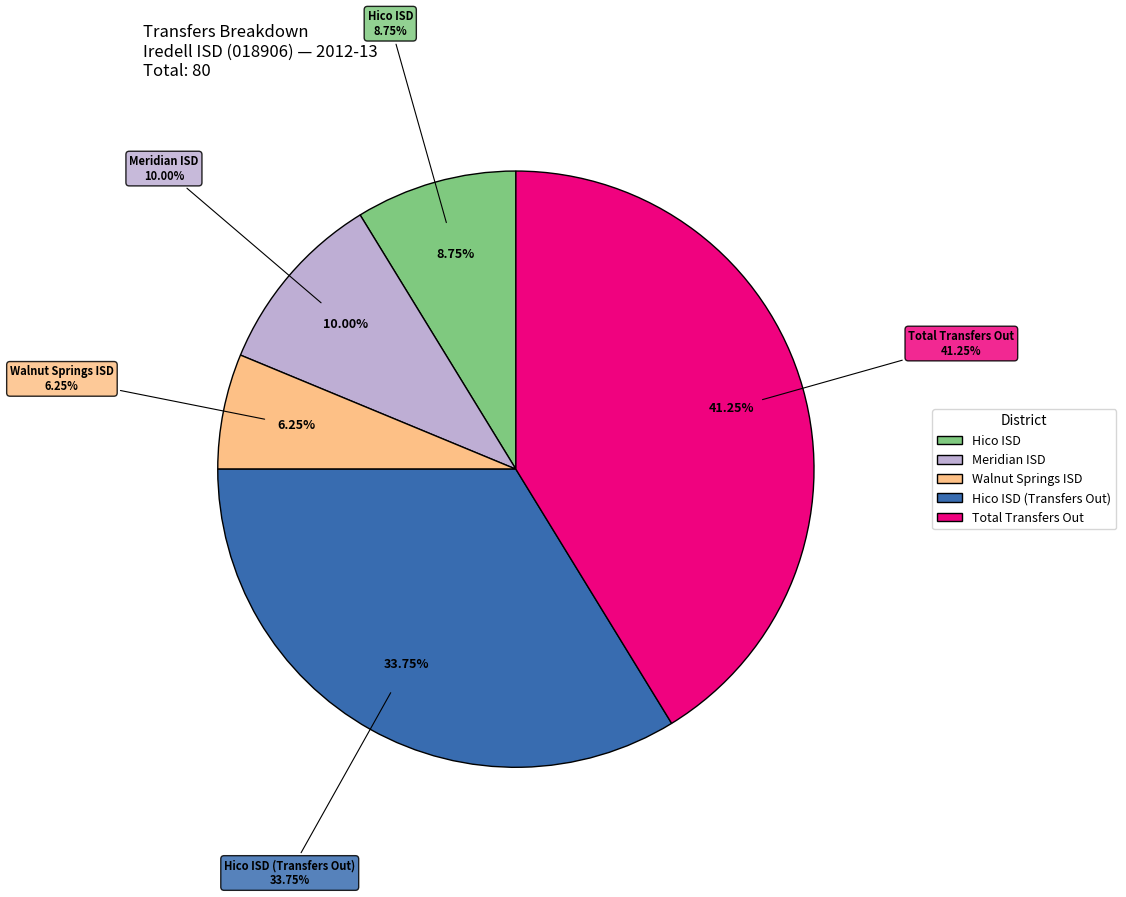

Which category has the smallest portion of the pie?

Walnut Springs ISD